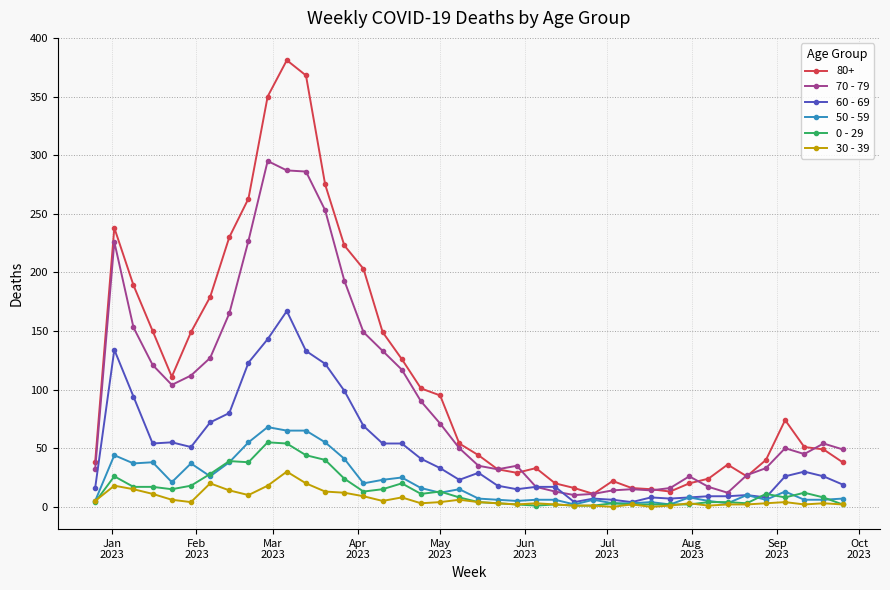

At how many categories does at least one series exceed 324?

3